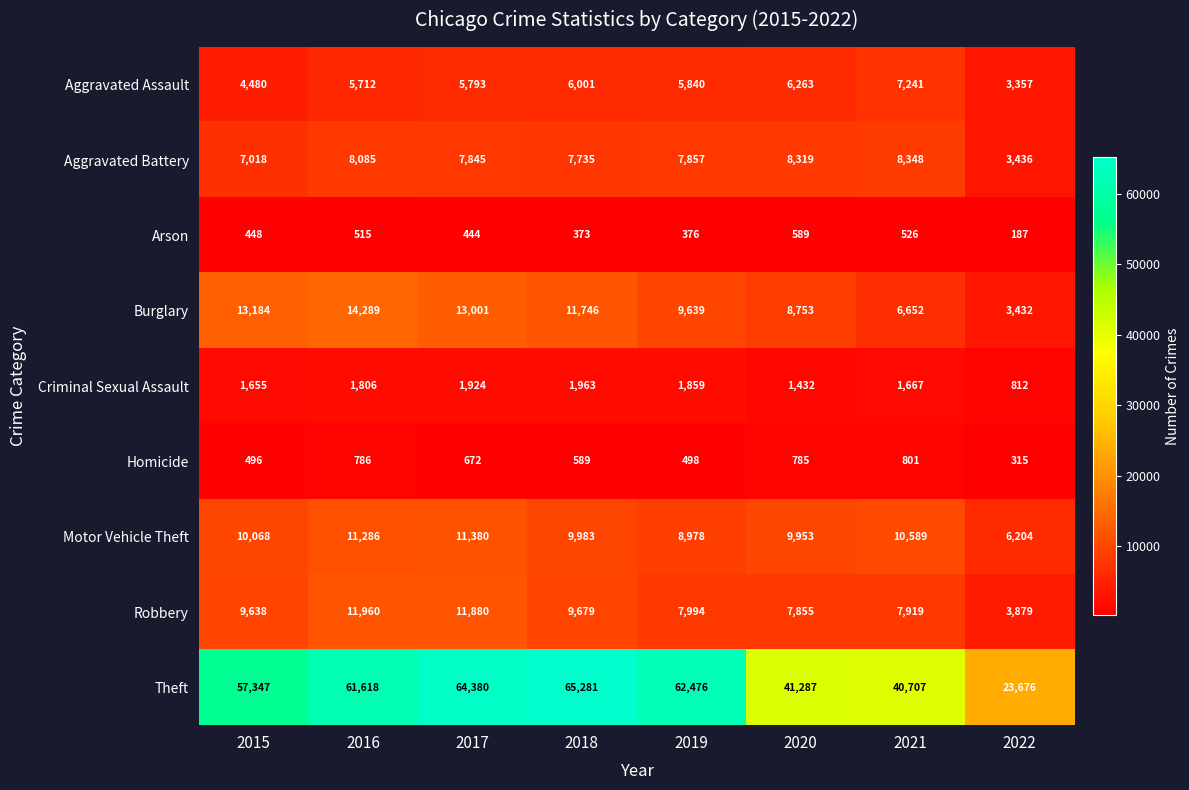

What is the highest value of the Motor Vehicle Theft series?

11380